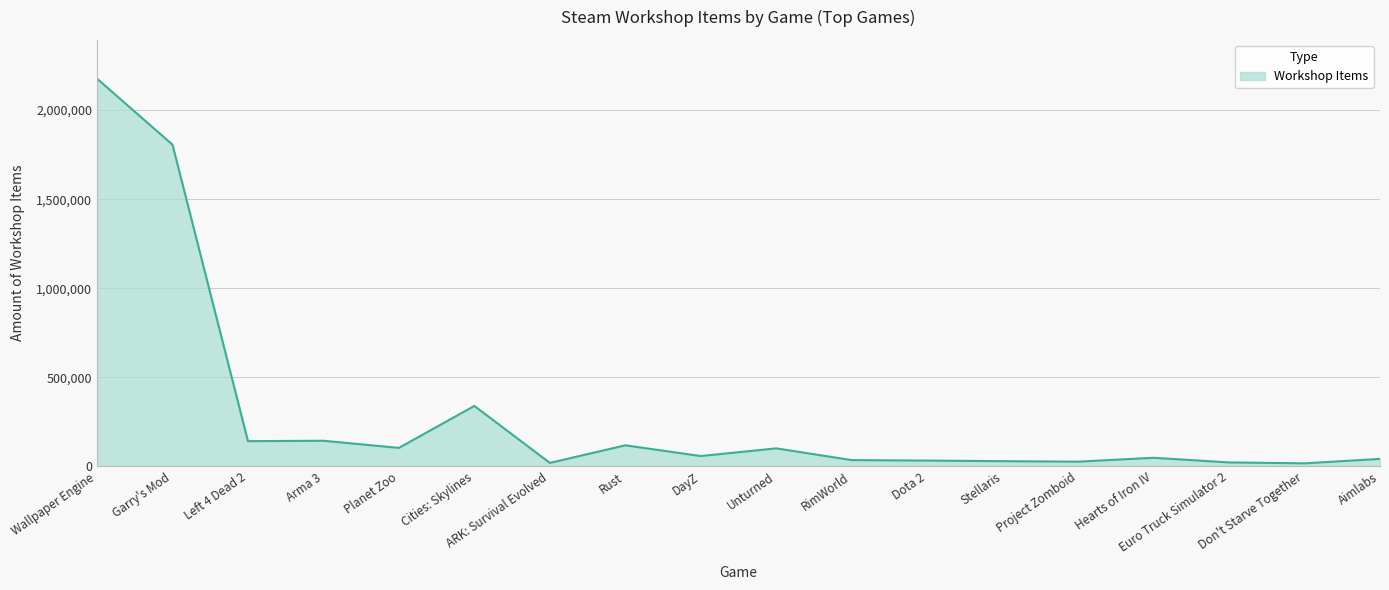

What position from the left is Rust?

8